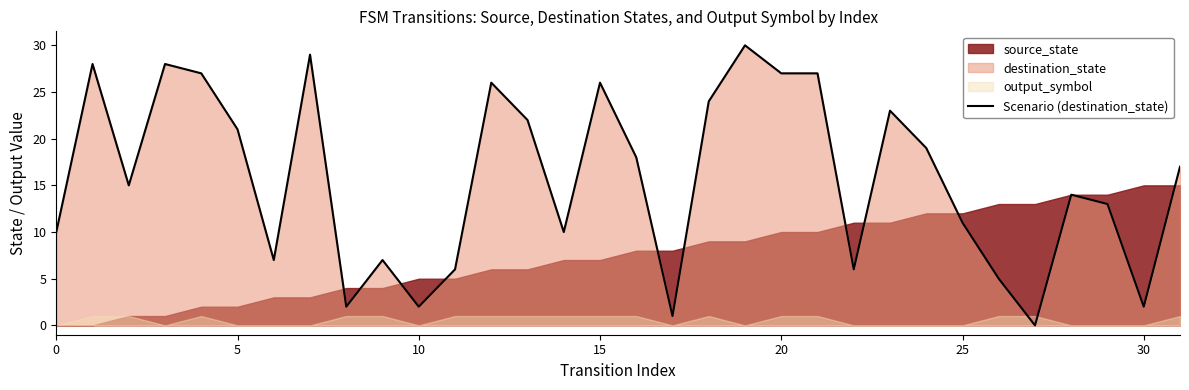

The value of Scenario (destination_state) at 20 is 27. True or false?

True